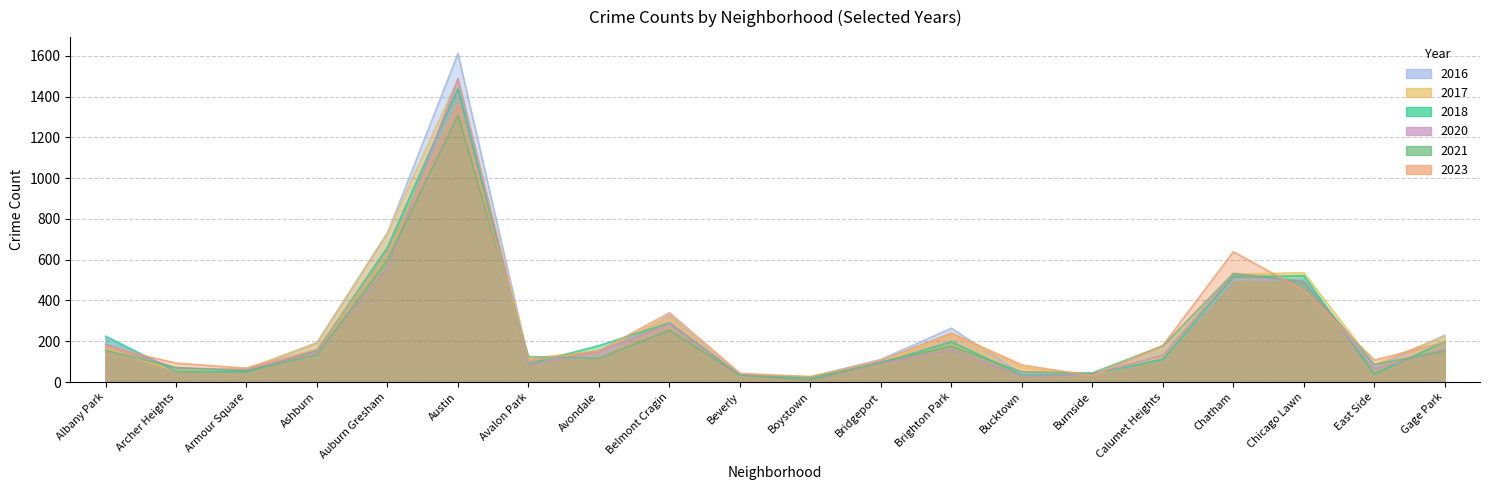

How many lines are shown in the chart?

6